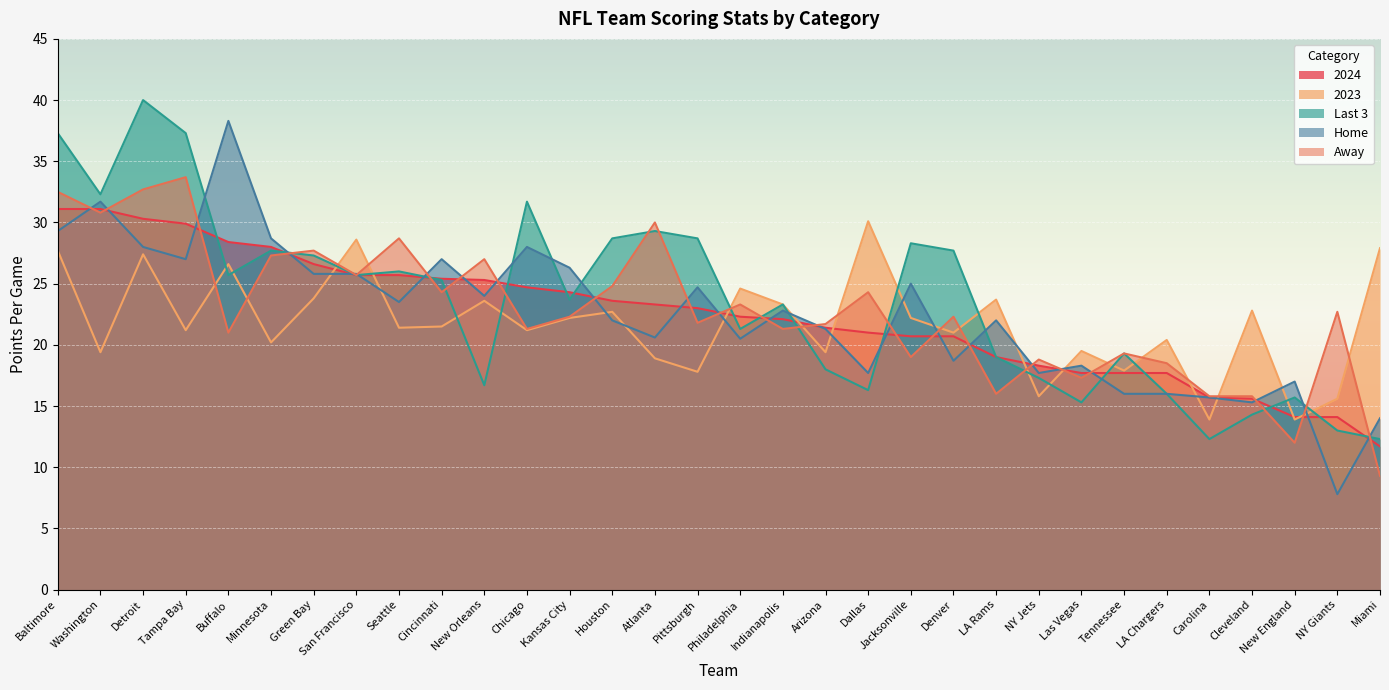

How many data points in 2024 are less than 23?

16